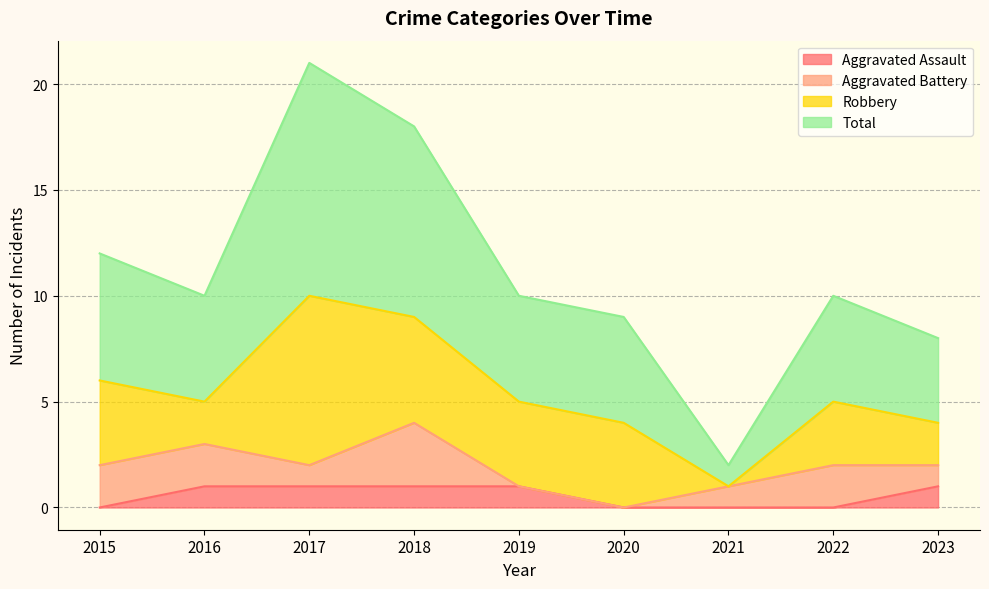

What is the sum of all Aggravated Assault values?

5